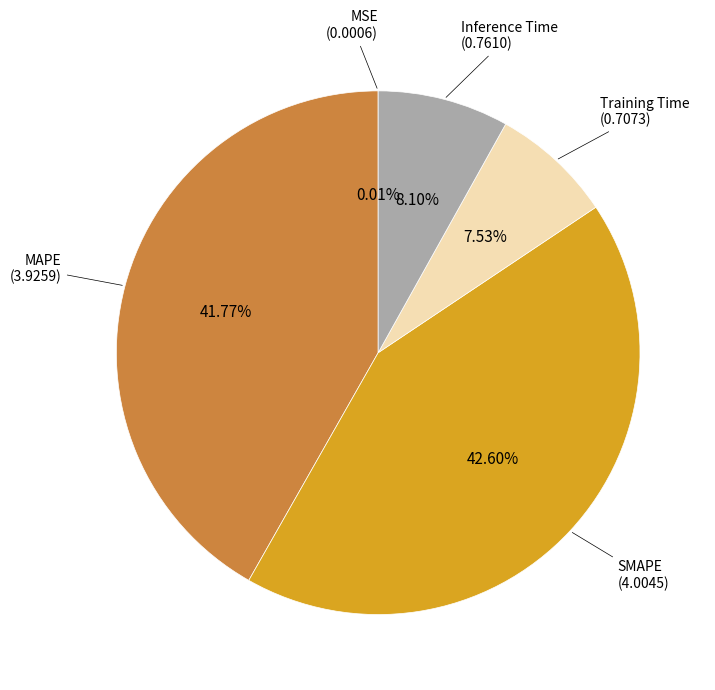

Is there a majority slice in this chart?

No